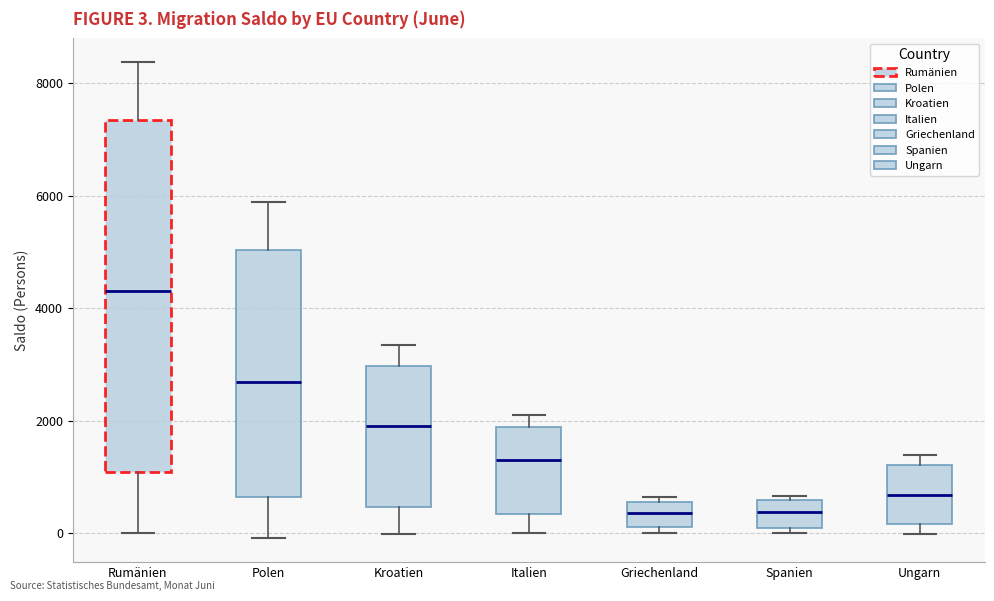

Comparing the boxes themselves (not the whiskers), which one is the tallest?

Rumänien